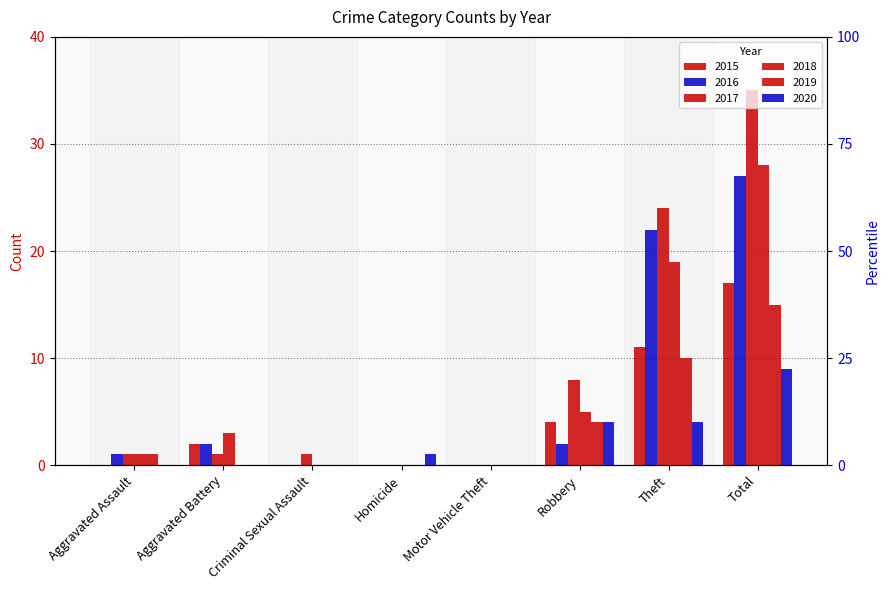

What position from the left is Motor Vehicle Theft?

5